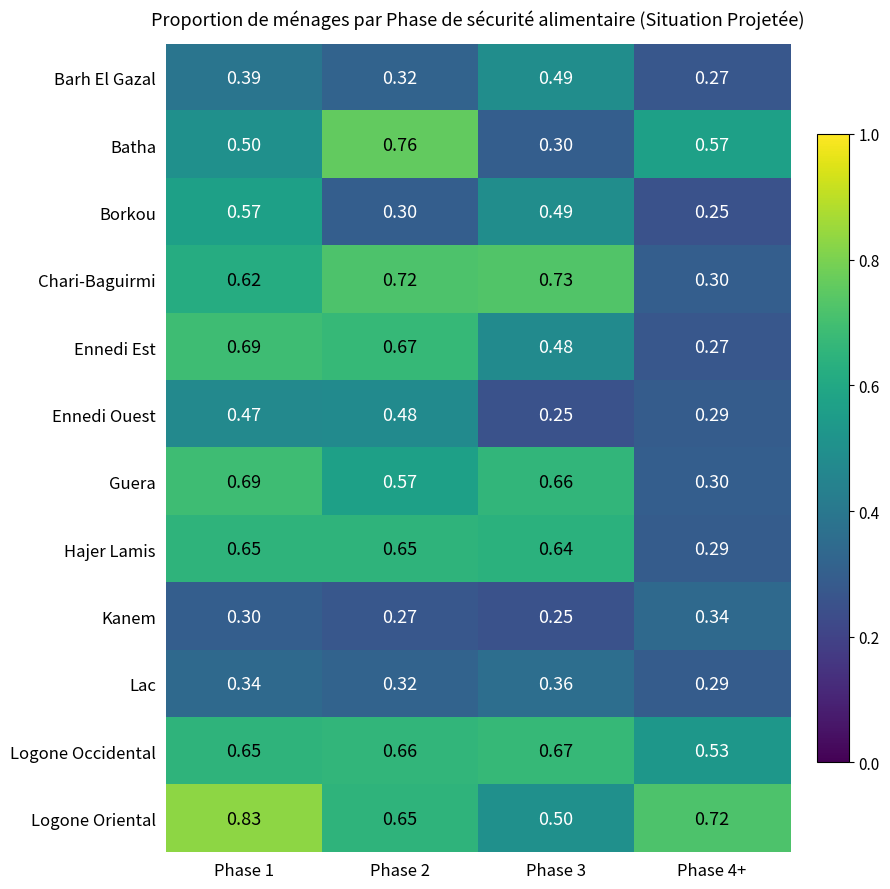

Is the value of Barh El Gazal at Phase 2 greater than the value of Logone Occidental at Phase 1?

No